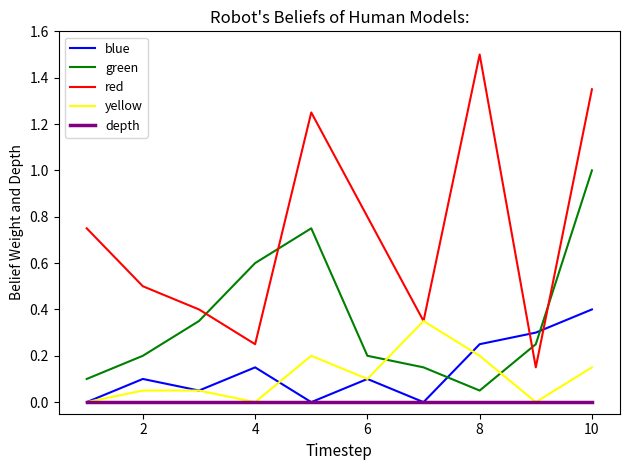

True or false: depth and red cross at least once.

False